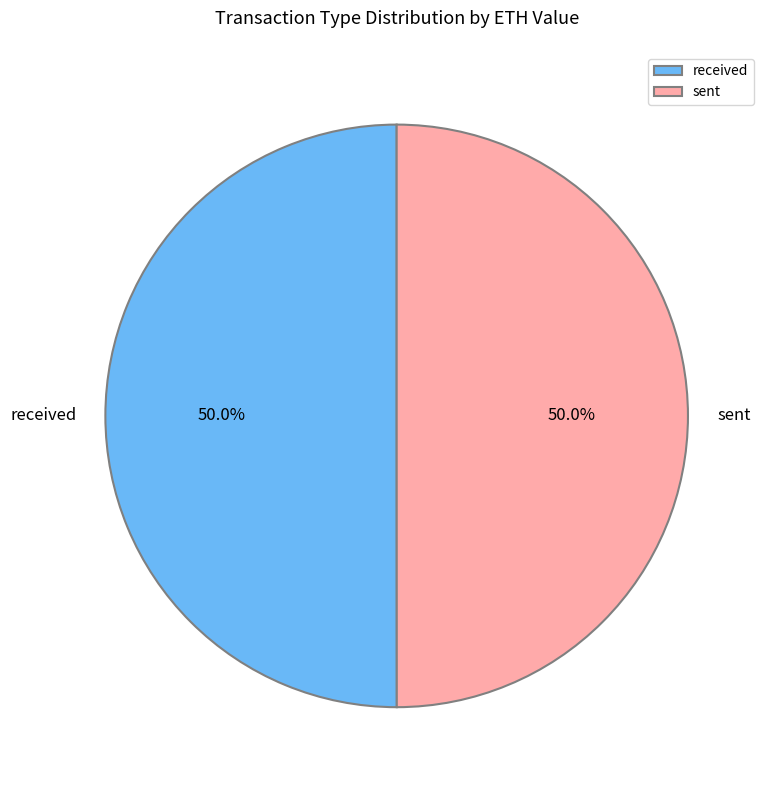

What percentage is the received slice, to the nearest percent?

50%